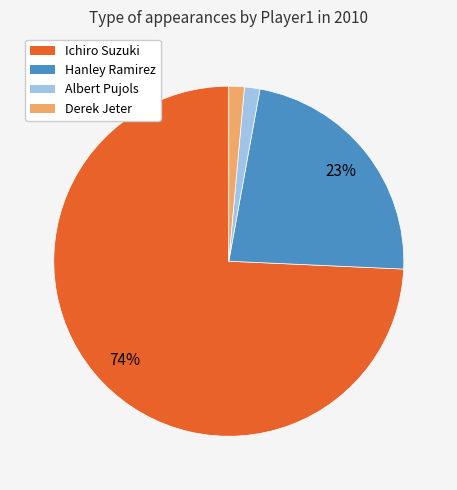

To the nearest percent, what is the average slice percentage?

25%